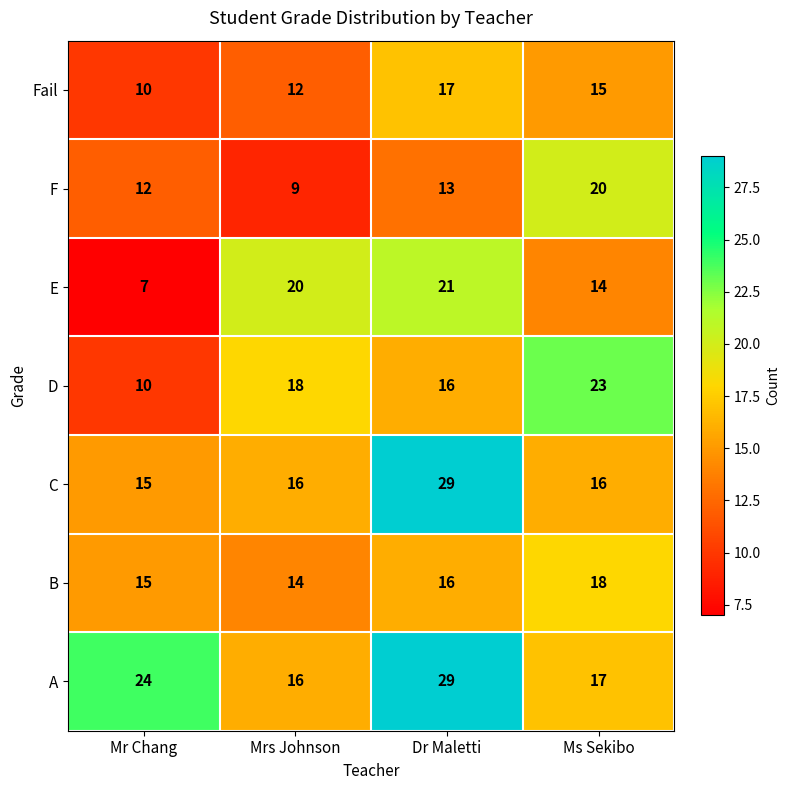

The C series shows 16 at Ms Sekibo. True or false?

True